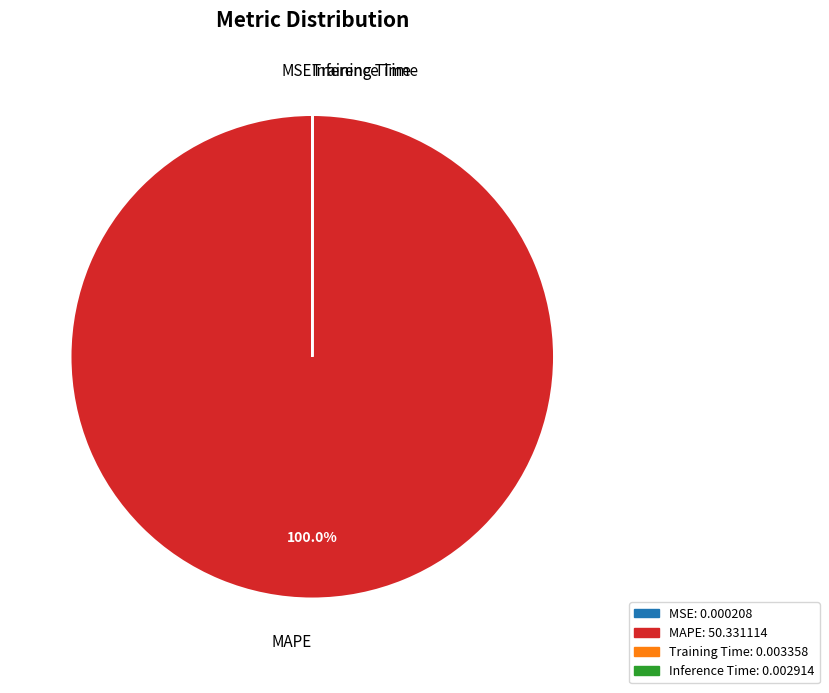

Which category has the biggest portion of the pie?

MAPE